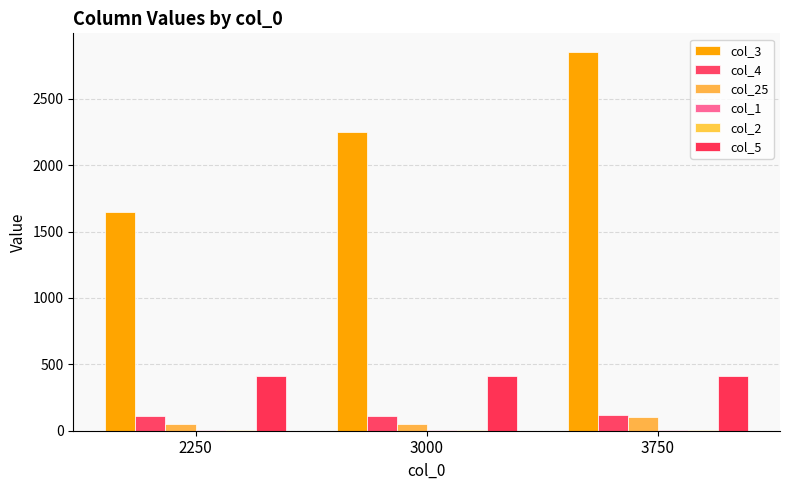

Rank the categories by col_4 value from highest to lowest.

3750, 2250, 3000